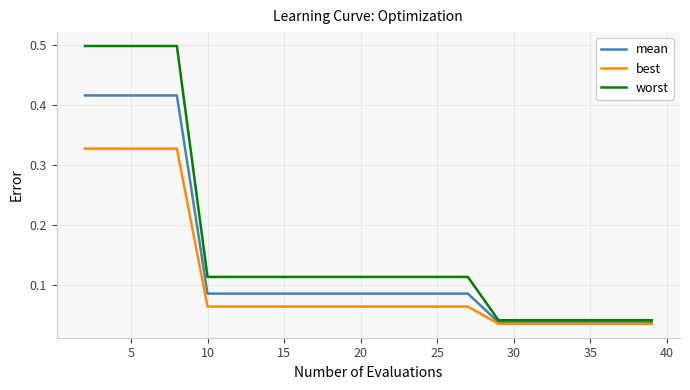

Which series has the largest total across all categories?

worst